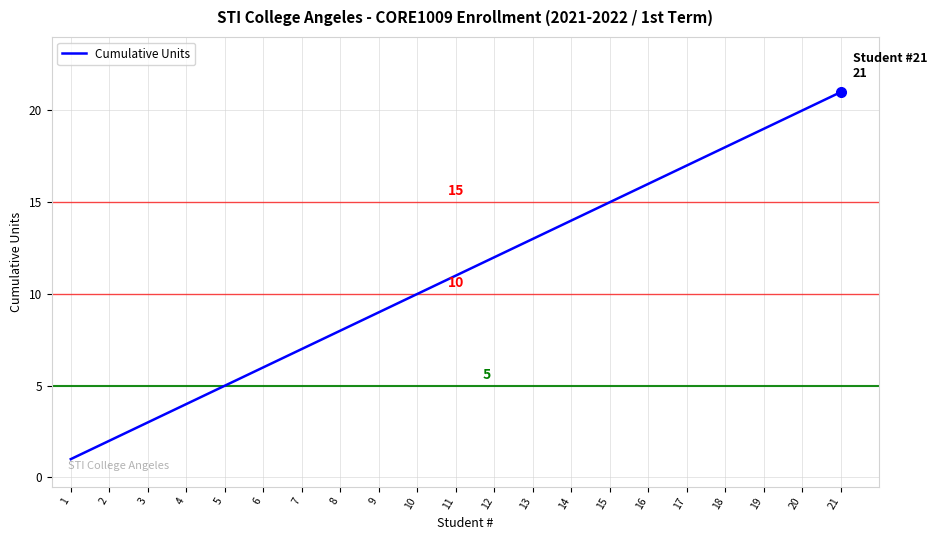

The value at 6 is 8. True or false?

False